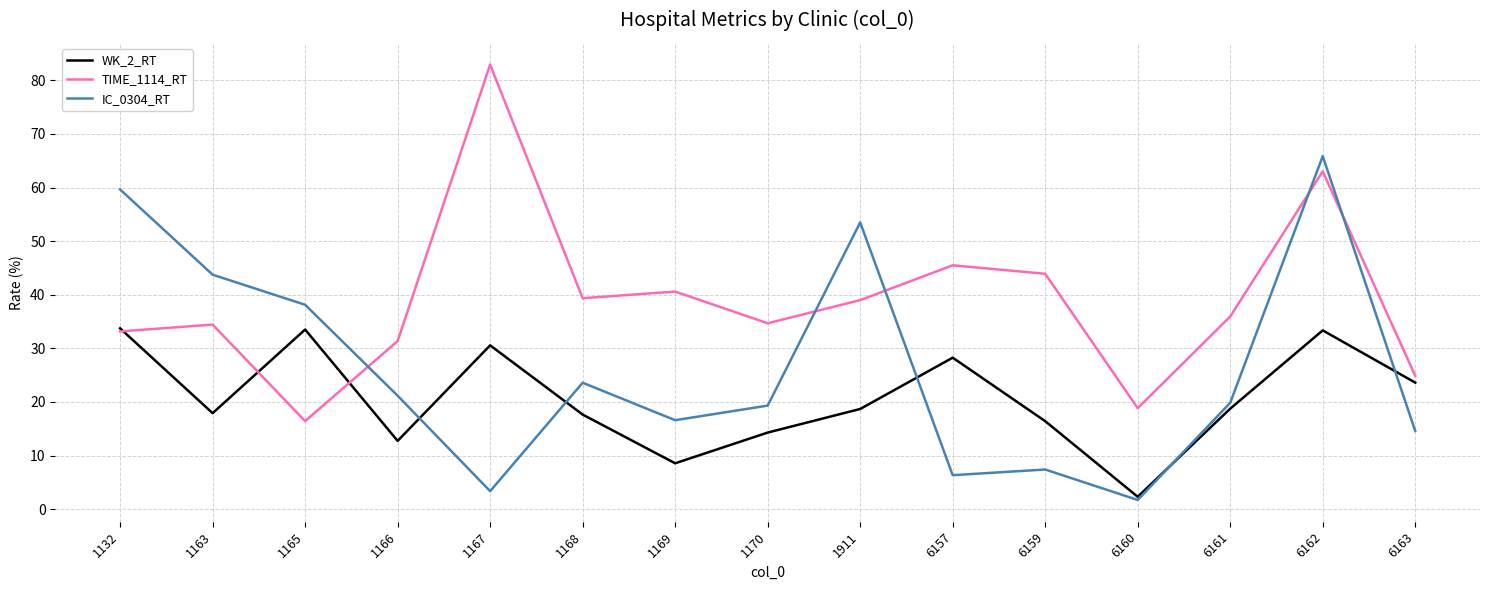

Is it true that TIME_1114_RT equals 54.3 at 1132?

False